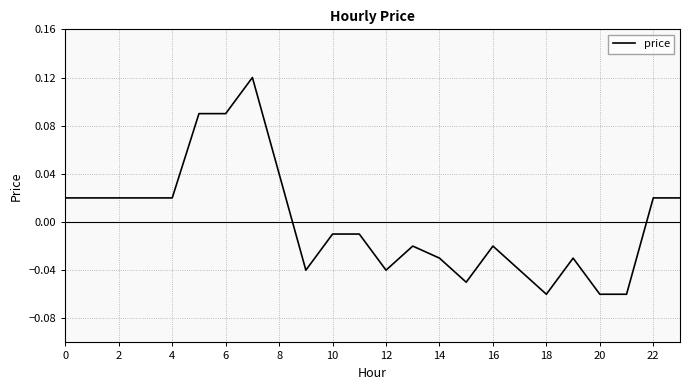

What is the minimum value shown in the chart?

-0.1